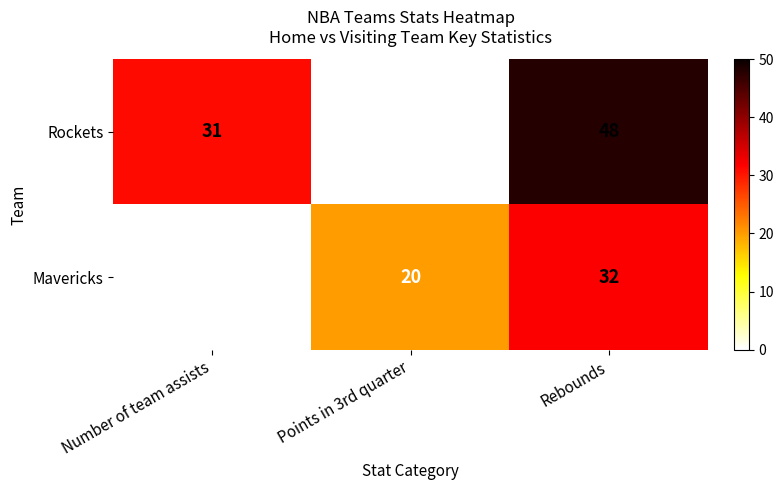

Which label corresponds to the largest value in the chart?

Rebounds